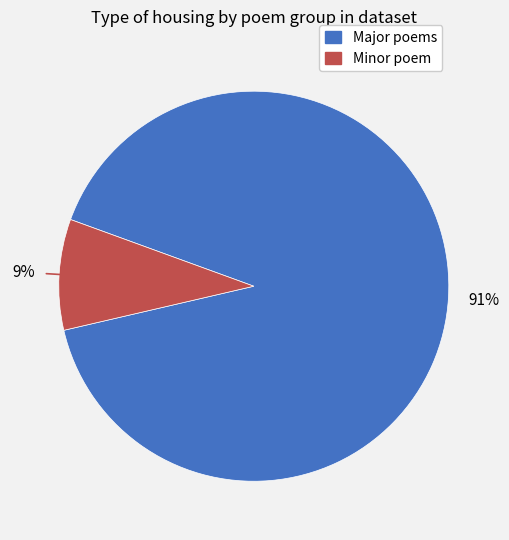

Is there a majority slice in this chart?

Yes